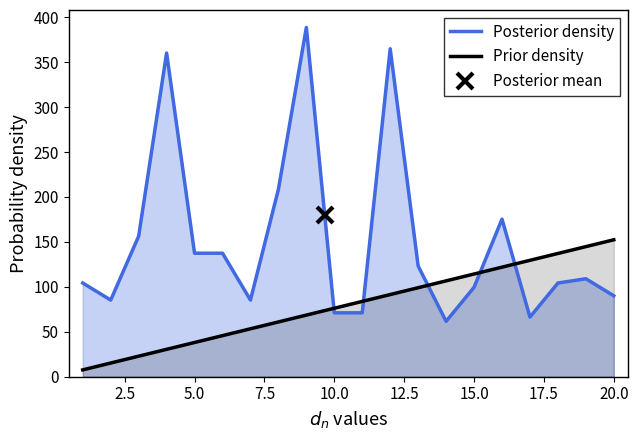

How many distinct data groups are displayed?

2